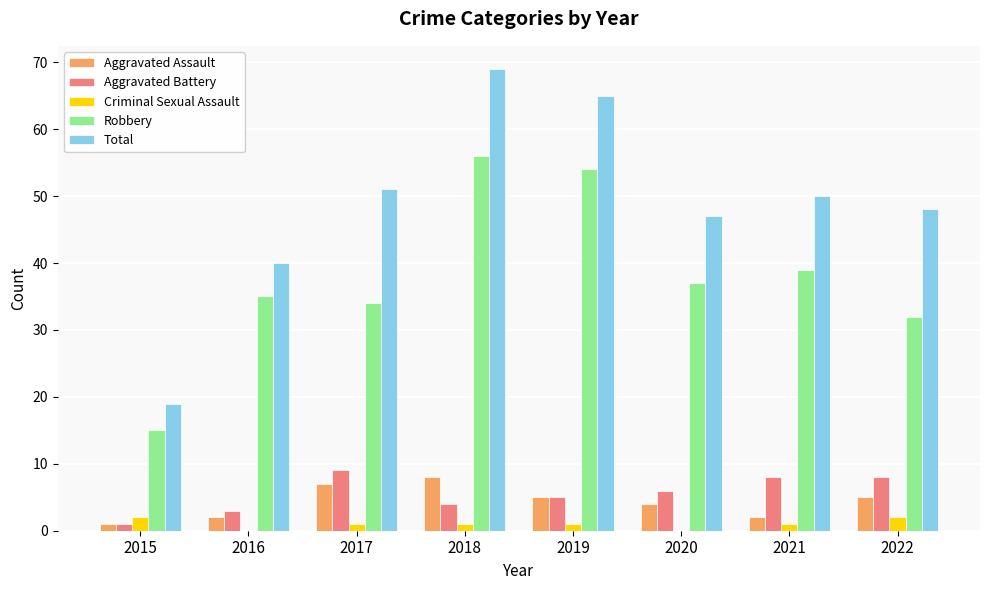

True or false: Robbery has a value of 6 at 2015.

False